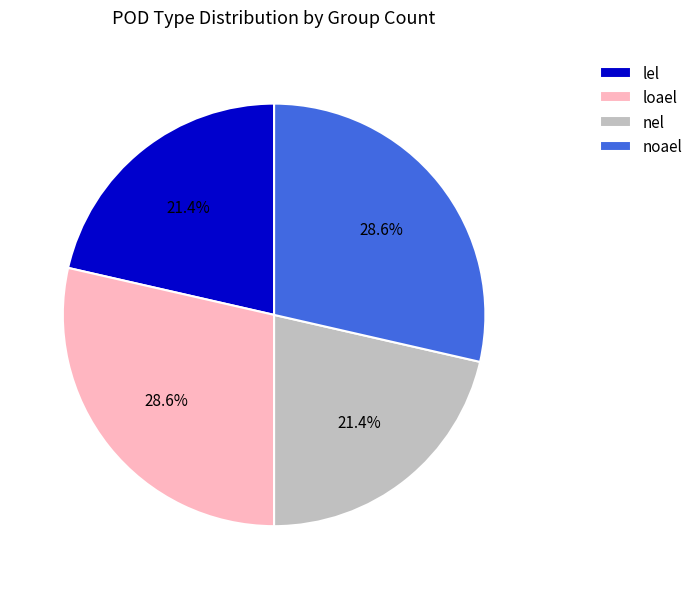

What portion of the pie excludes noael?

71.4%